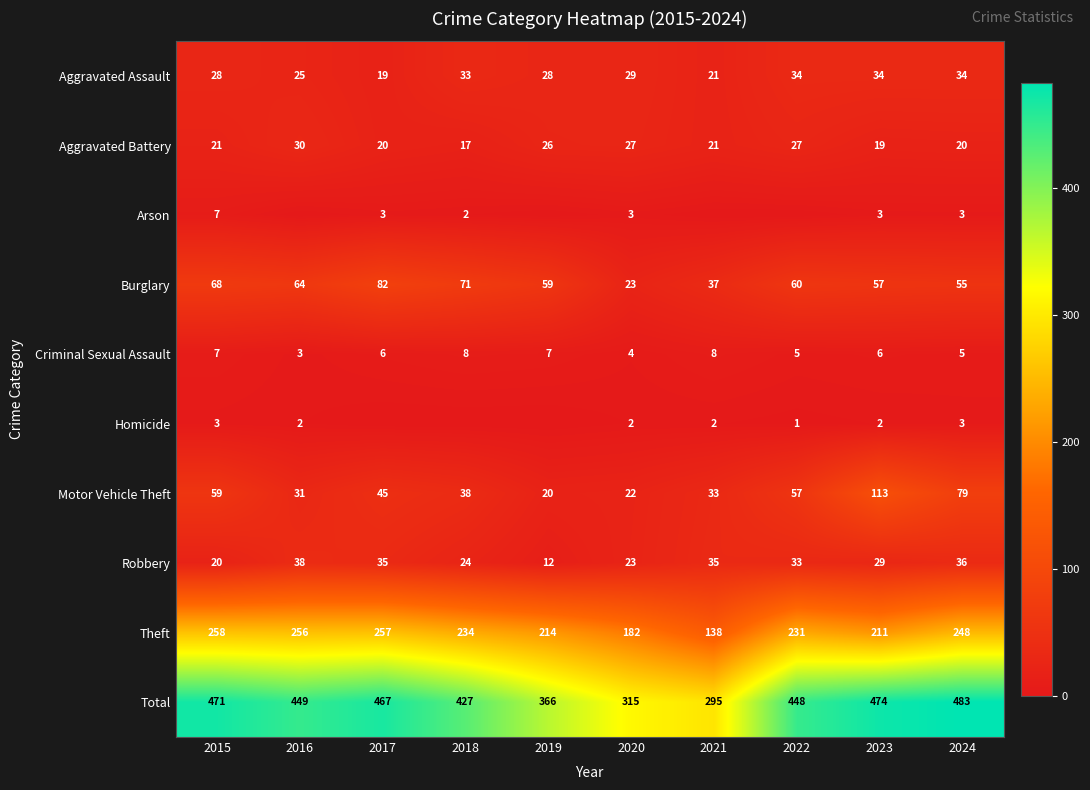

The Robbery series shows 7 at 2020. True or false?

False